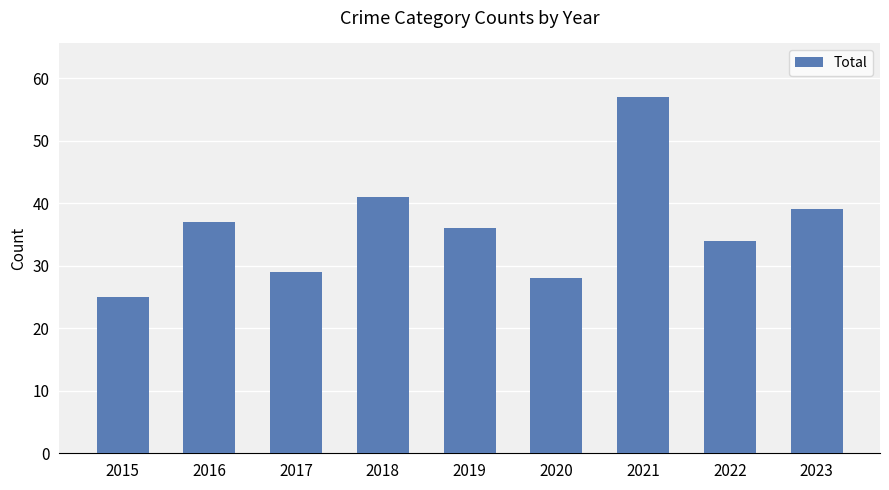

How many bars are there in total?

9